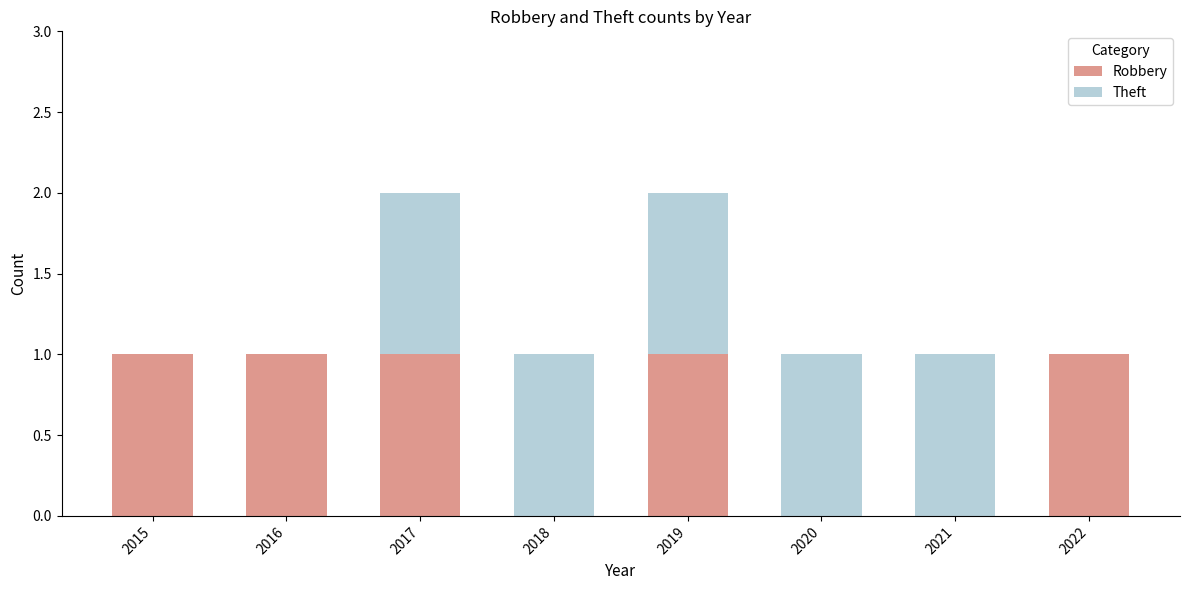

Is it true that Robbery equals 1 at 2019?

True